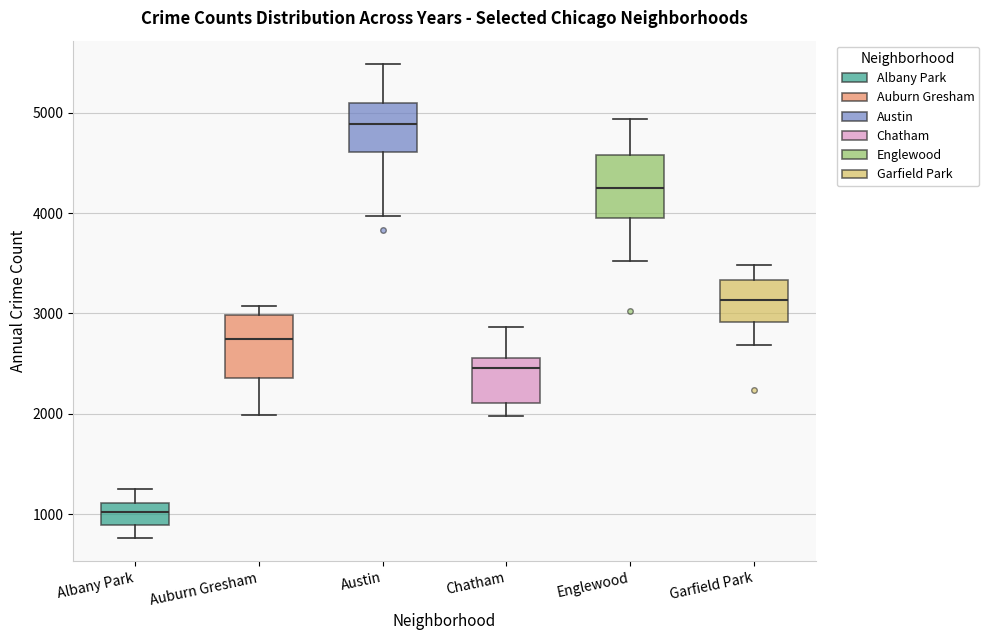

Reading left to right, read every box against the y-axis: the position of its median line, the range the box covers, and the ends of its whiskers. The values are not printed on the chart, so give them approximately, as read against the axis.

Albany Park: median 1000, box 900 to 1100, whiskers 800 to 1300
Auburn Gresham: median 2700, box 2400 to 3000, whiskers 2000 to 3100
Austin: median 4900, box 4600 to 5100, whiskers 4000 to 5500
Chatham: median 2500, box 2100 to 2600, whiskers 2000 to 2900
Englewood: median 4200, box 4000 to 4600, whiskers 3500 to 4900
Garfield Park: median 3100, box 2900 to 3300, whiskers 2700 to 3500